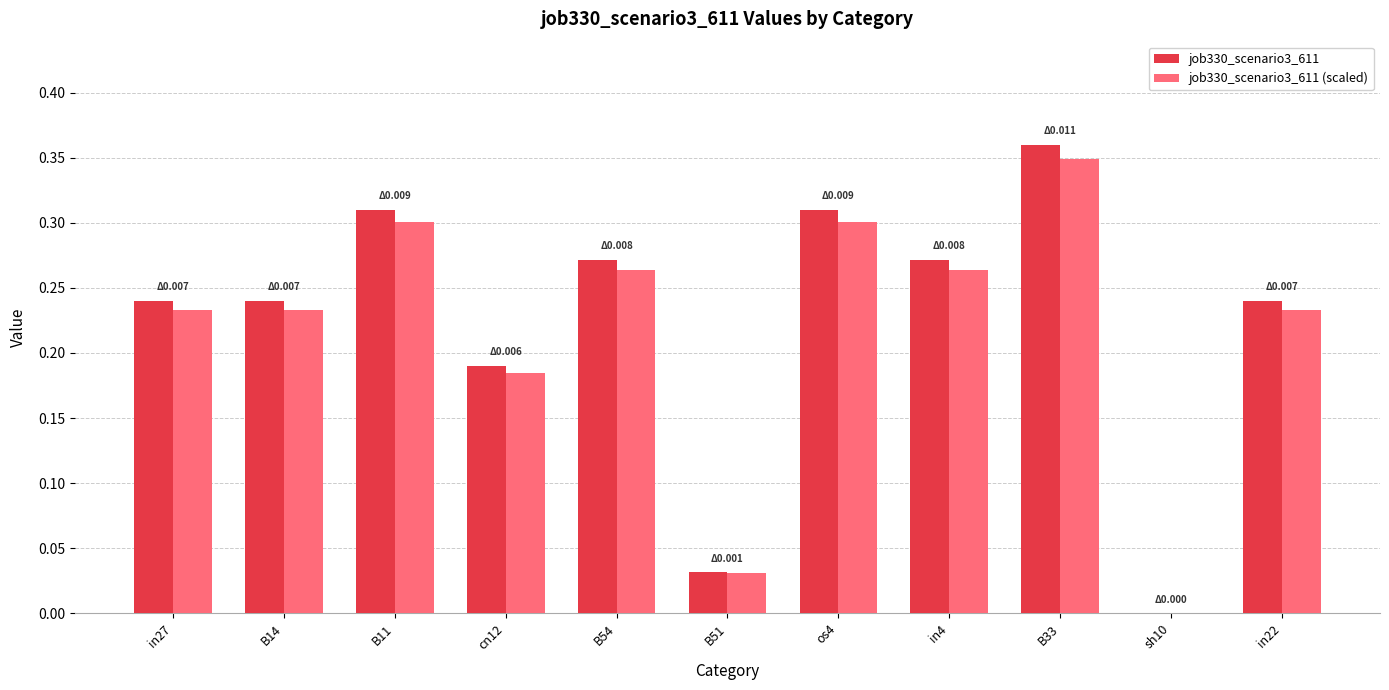

Which series changed the most between in27 and sh10?

job330_scenario3_611